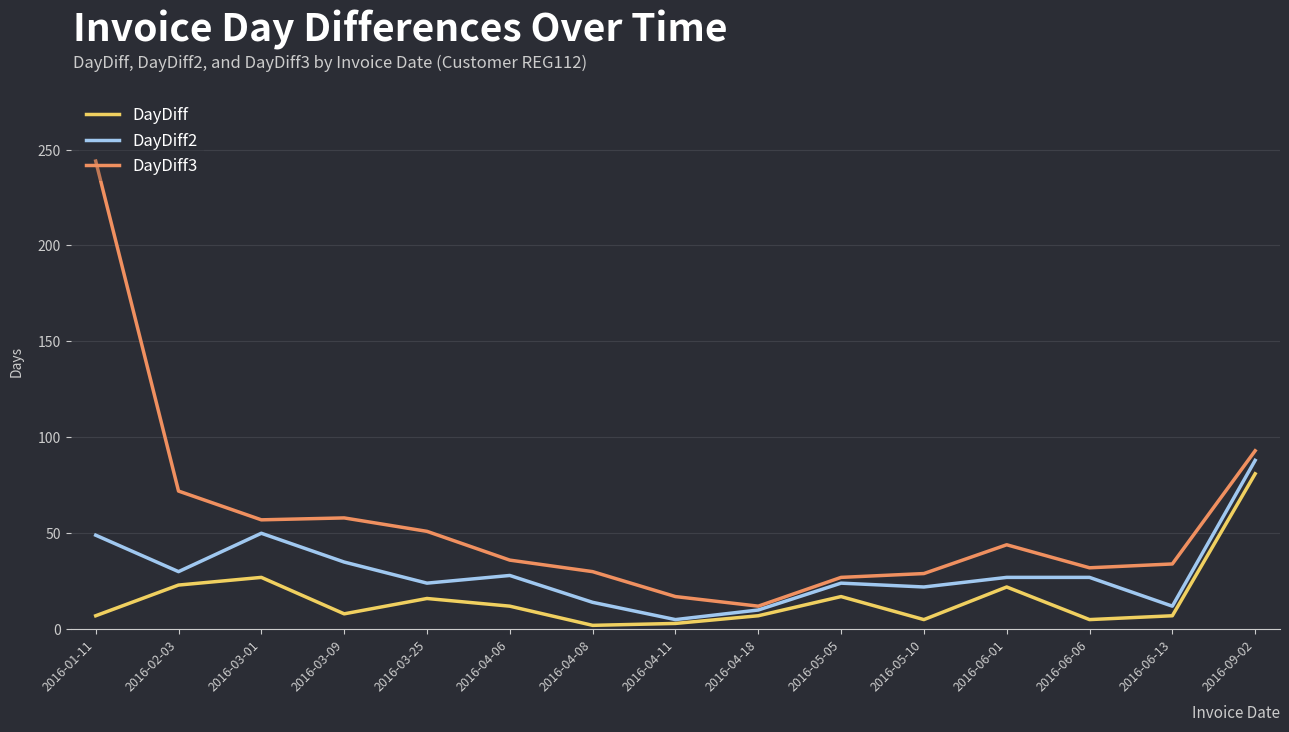

Which series has the largest total across all categories?

DayDiff3